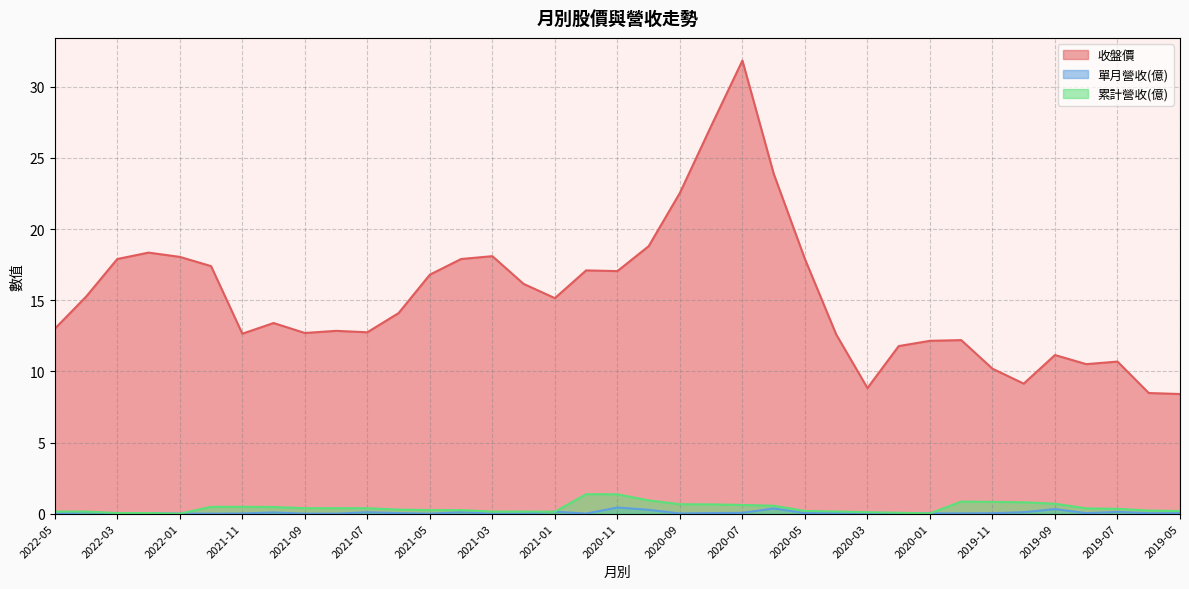

Which series has the widest spread of values?

收盤價